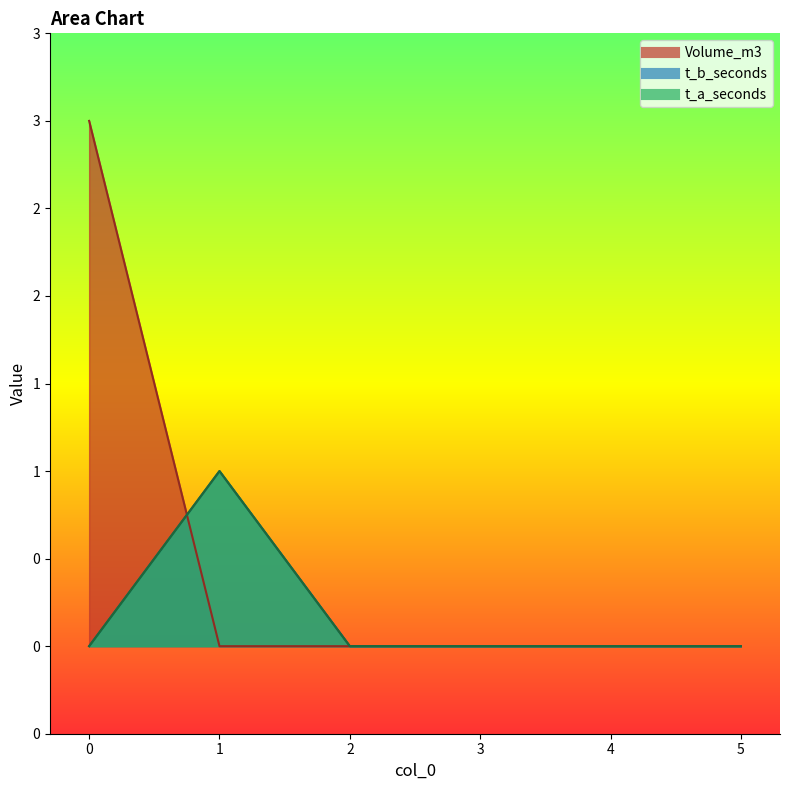

True or false: Volume_m3 and t_b_seconds intersect in this chart.

True